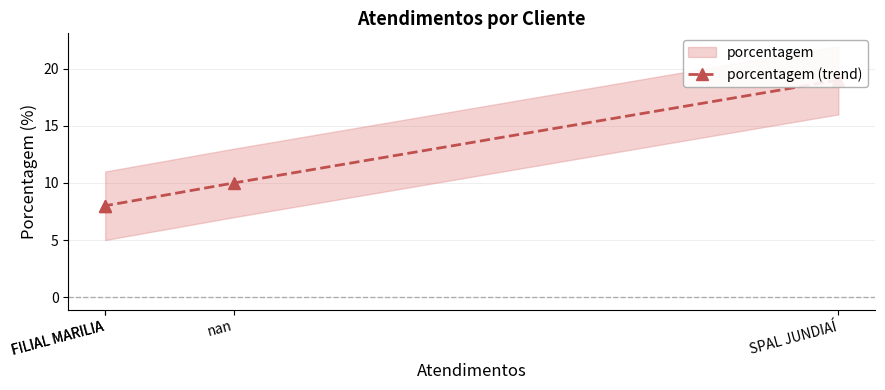

True or false: the data has more than 0 interior local peaks.

False